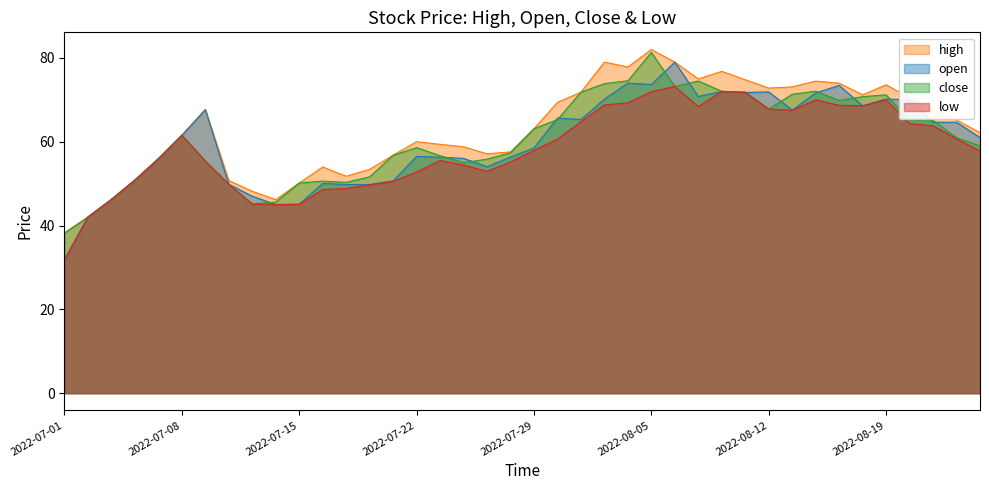

How many lines are shown in the chart?

4